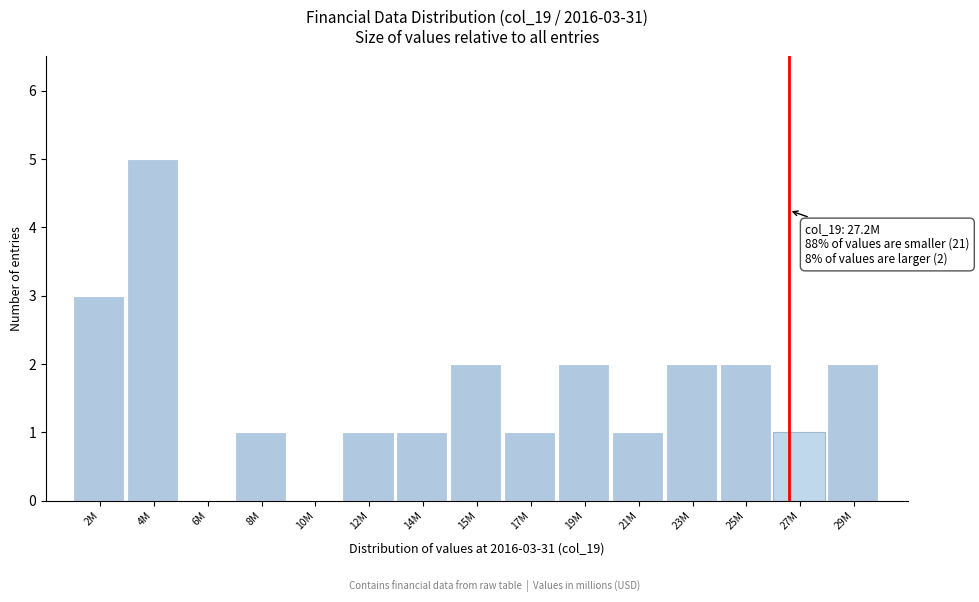

Reading left to right, what are all the values shown in this chart?

2M=3	4M=5	6M=0	8M=1	10M=0	12M=1	14M=1	15M=2	17M=1	19M=2	21M=1	23M=2	25M=2	27M=1	29M=2